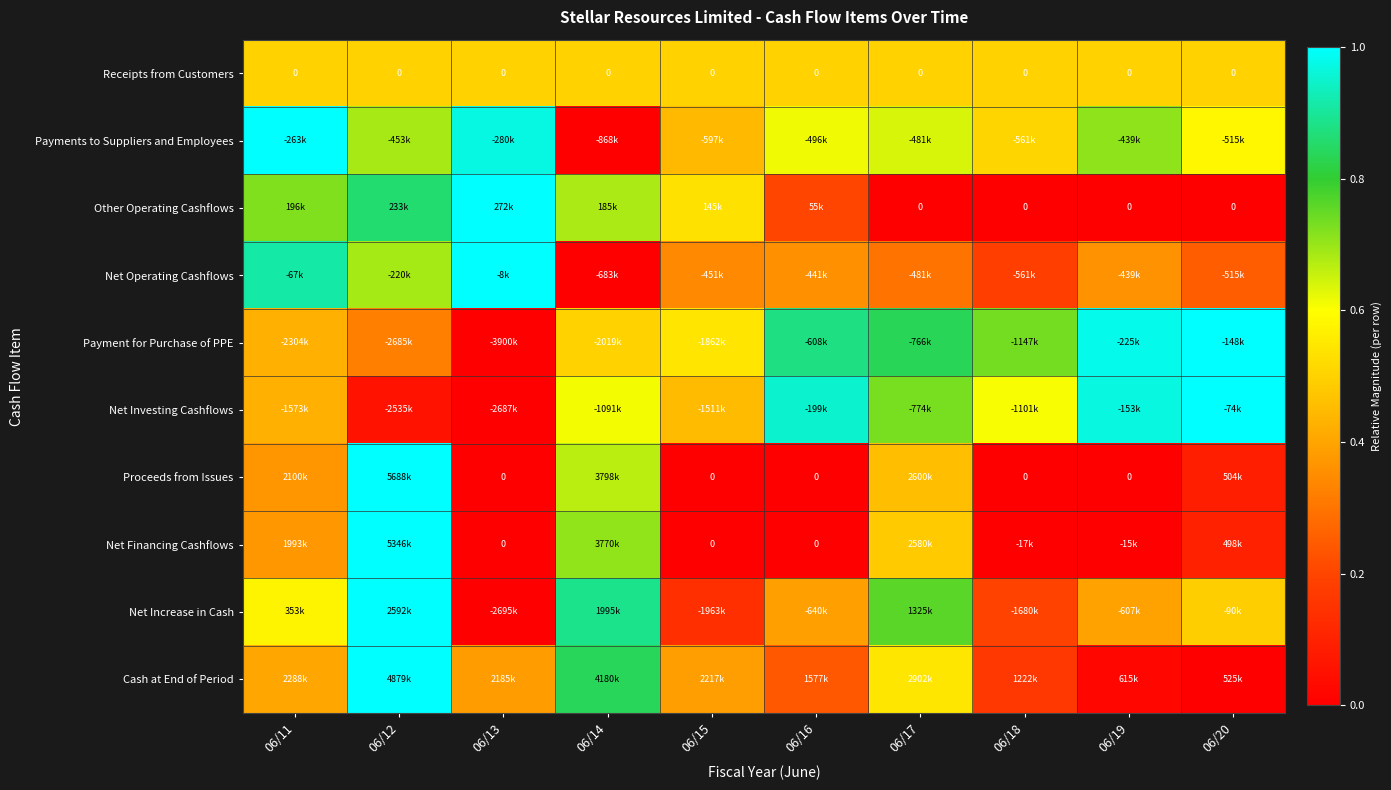

Which category has the highest value in the Net Financing Cashflows series?

06/12